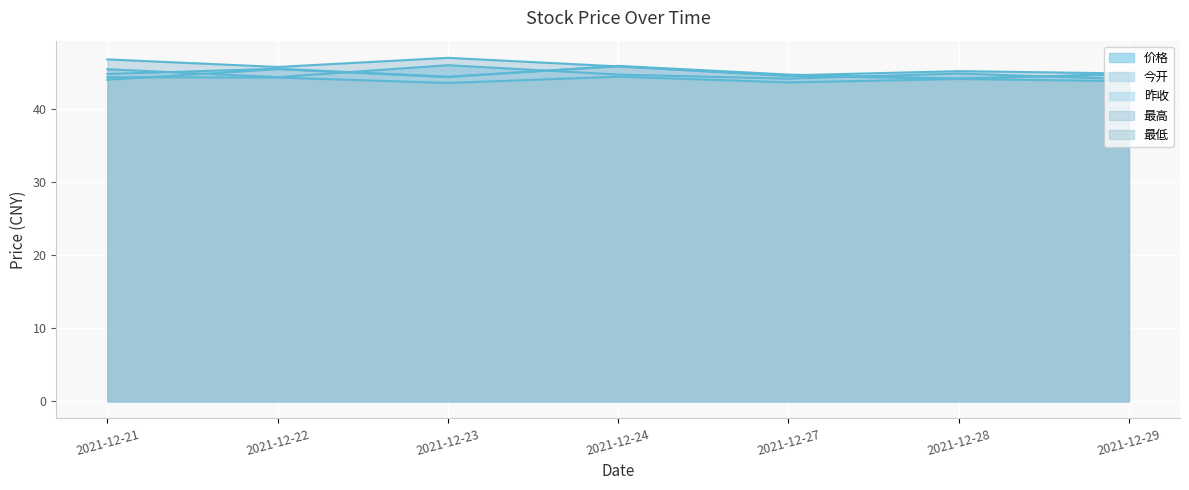

What is the minimum value for 今开?

44.2